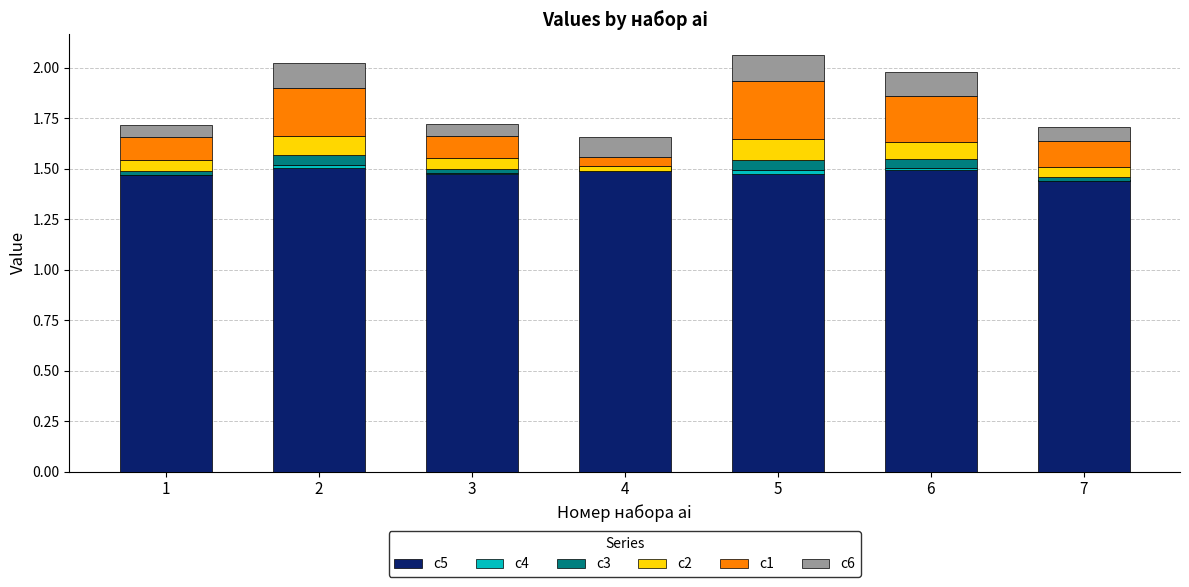

The c4 series shows -0.0 at 7. True or false?

True